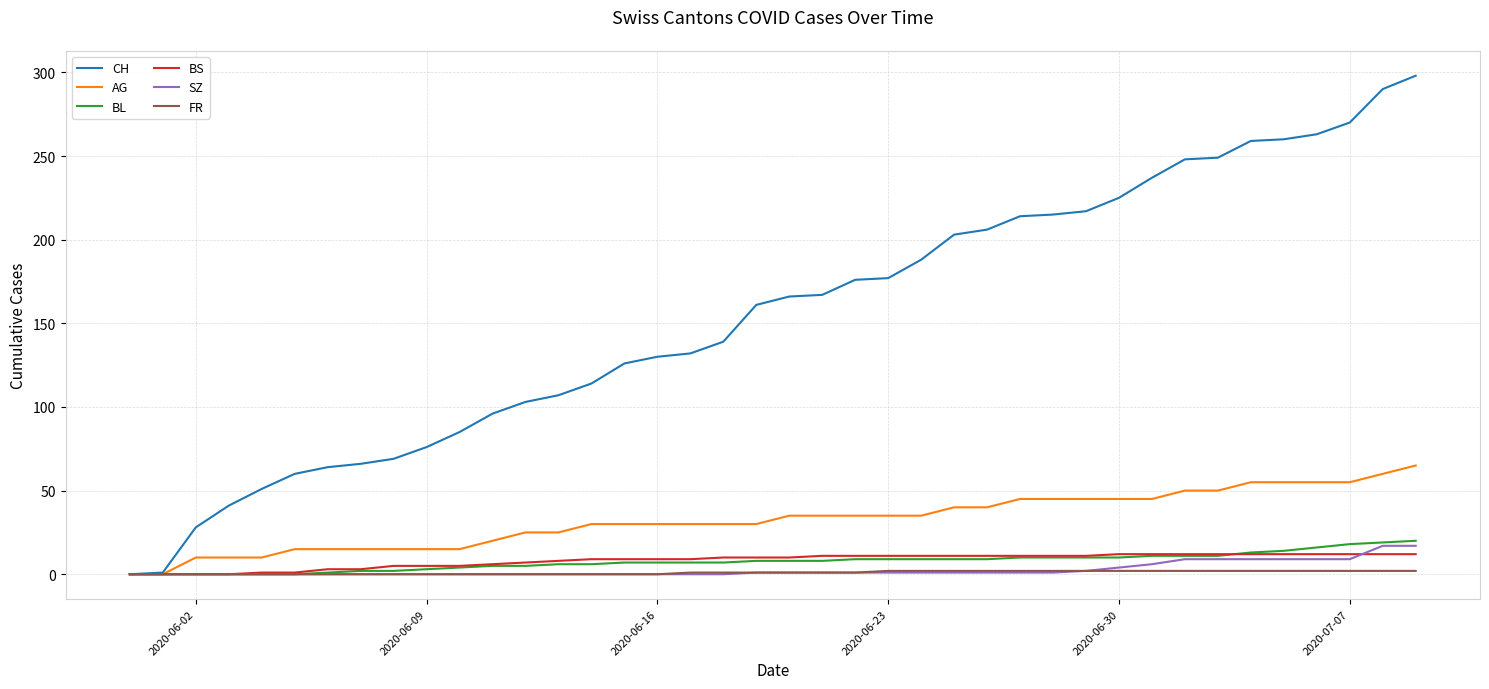

Which series has the largest total across all categories?

CH